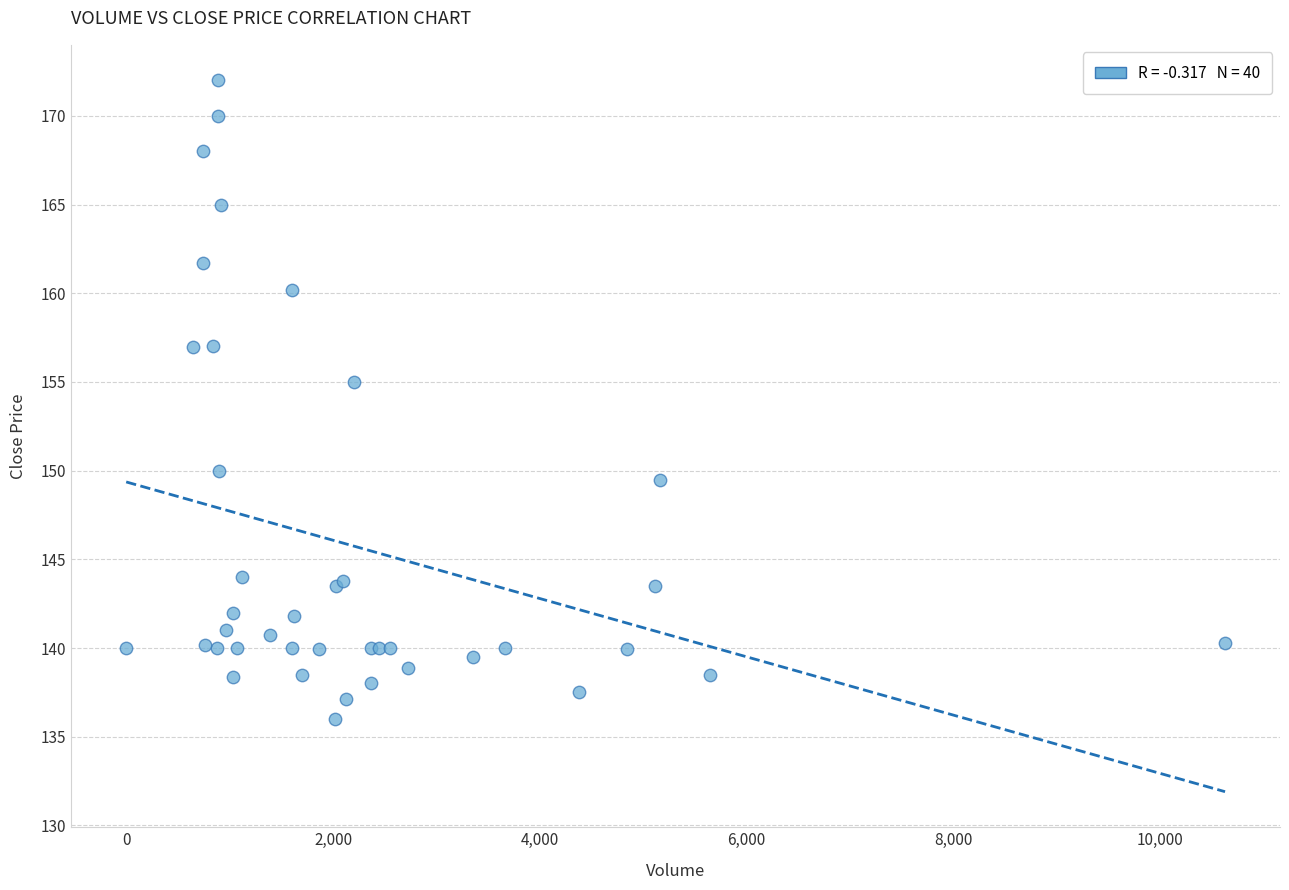

What Y value in the scatter plot is closest to 153?

155.0